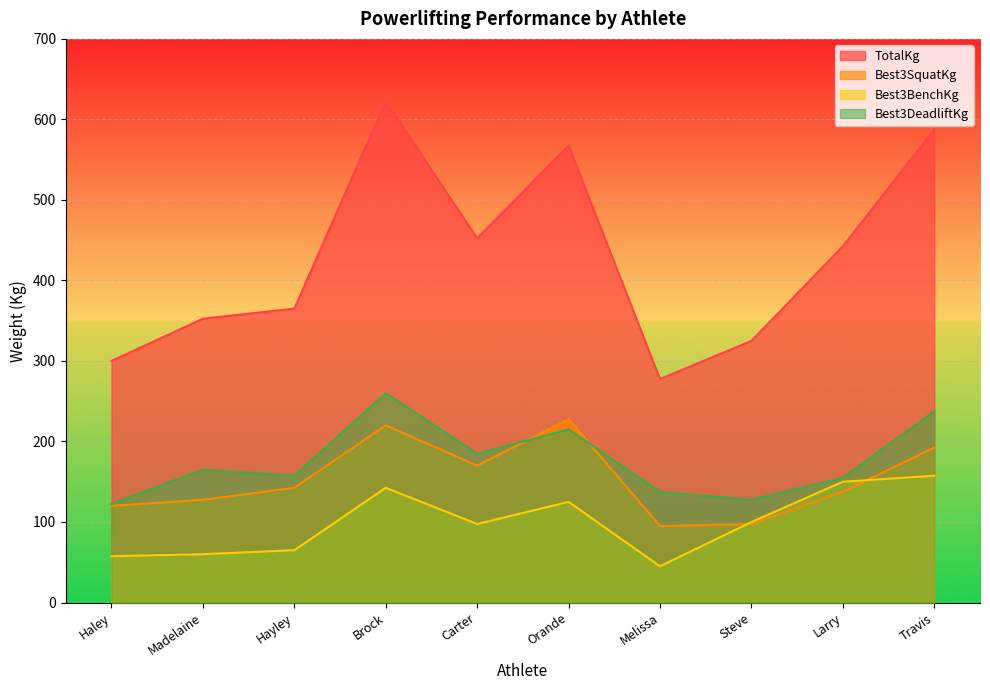

What is the greatest value displayed?

622.5